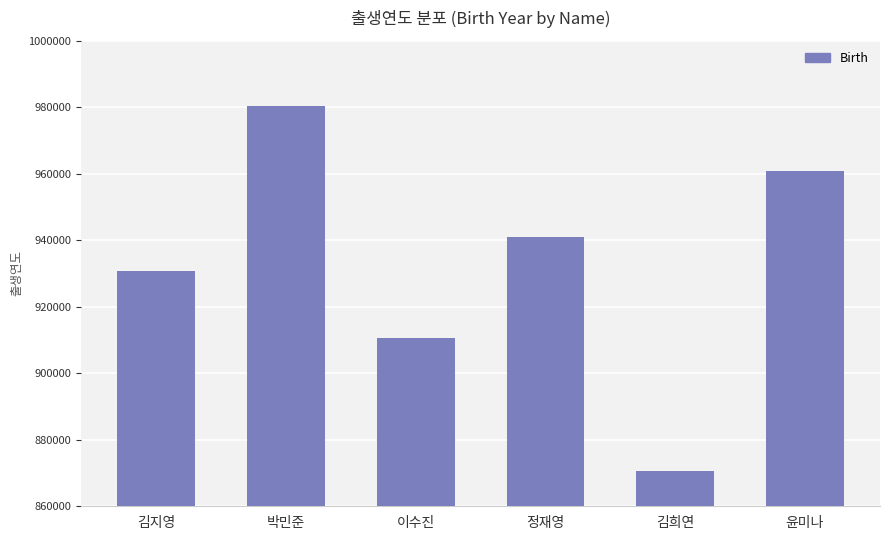

Which label corresponds to the smallest value in the chart?

김희연